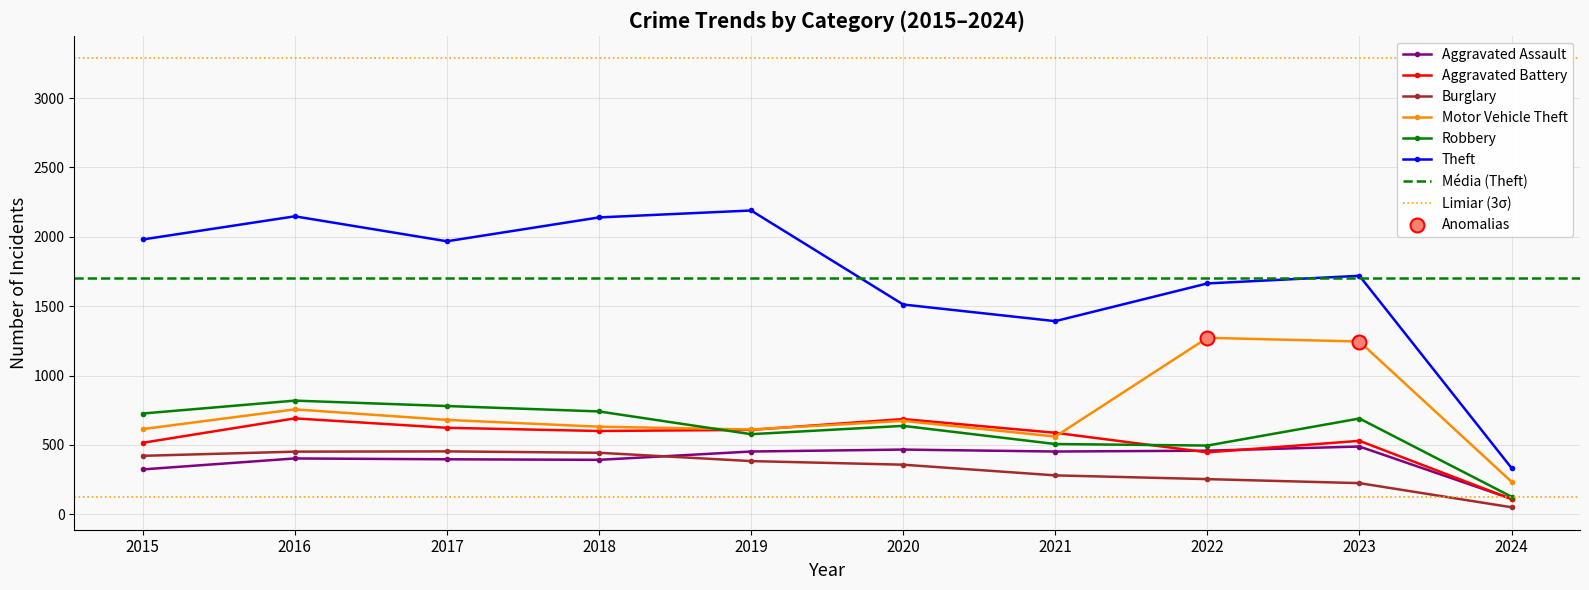

Which series reaches the maximum Y coordinate?

Theft